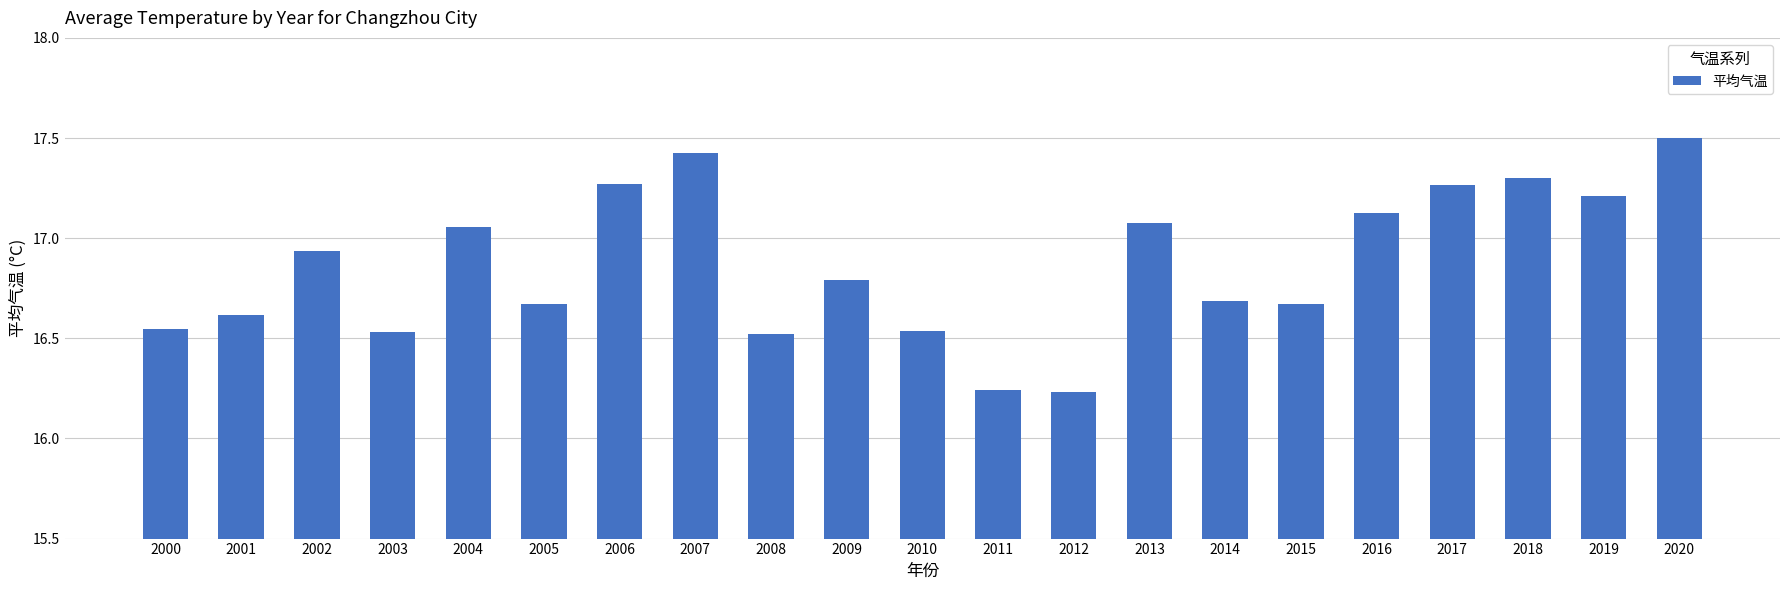

What is the value of the 2nd bar from the left?

16.6